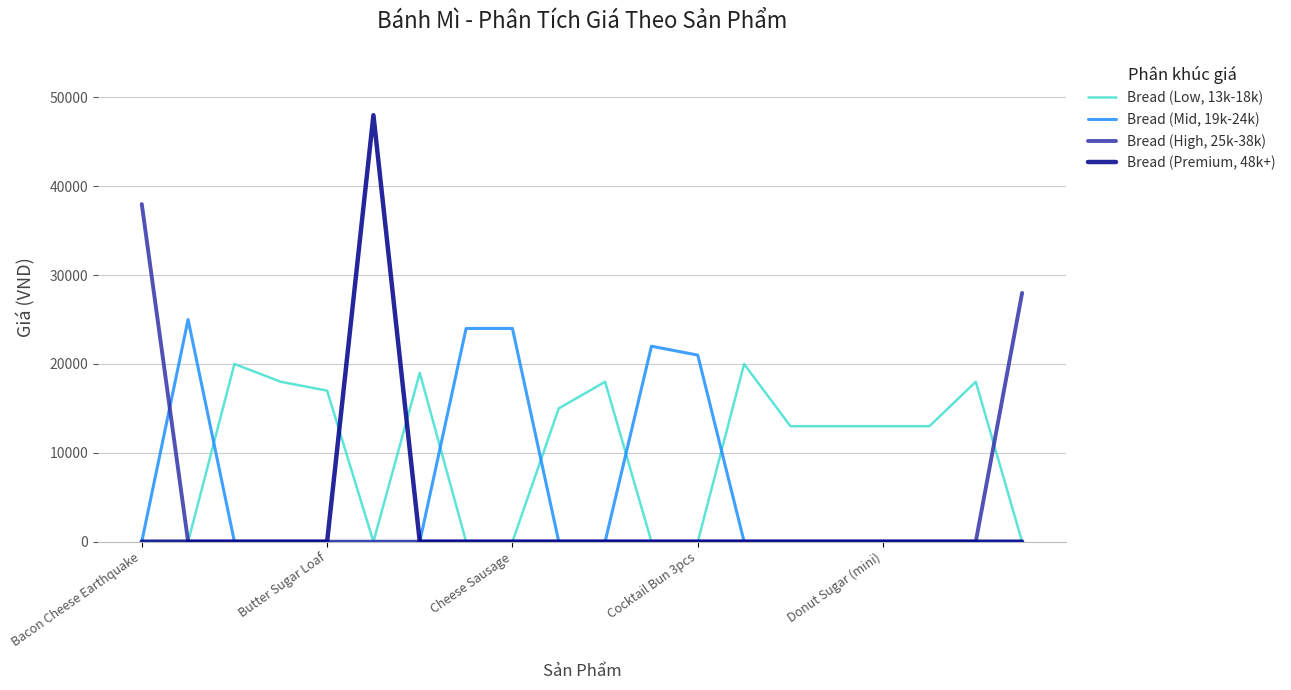

Rank the series by their maximum value, from lowest to highest.

Bread (Low, 13k-18k), Bread (Mid, 19k-24k), Bread (High, 25k-38k), Bread (Premium, 48k+)